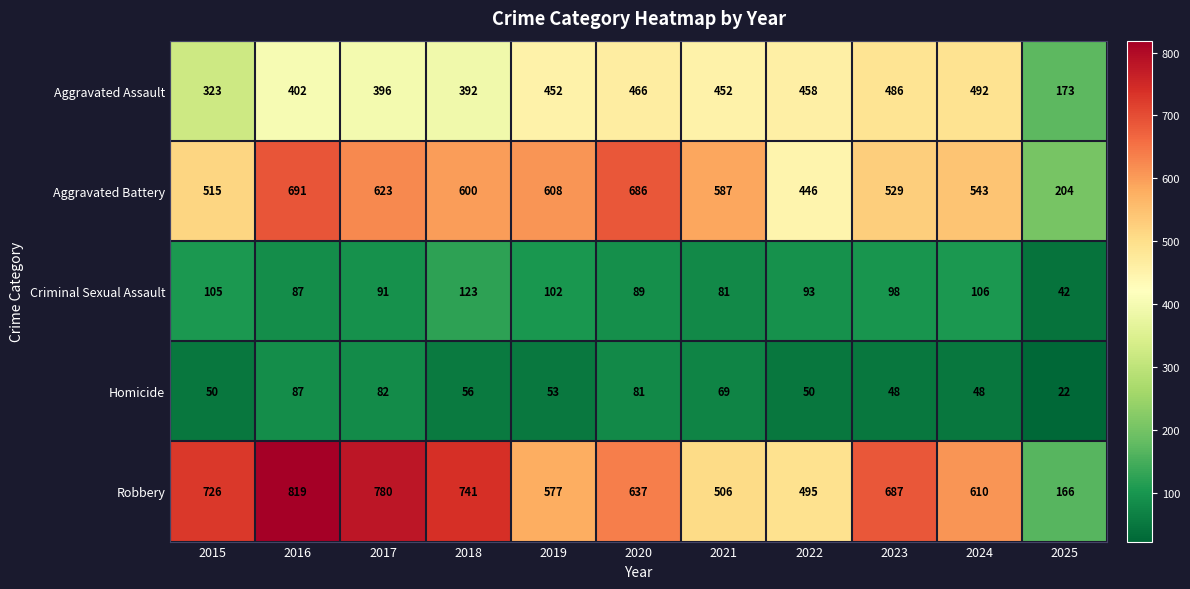

Which series has the largest total across all categories?

Robbery